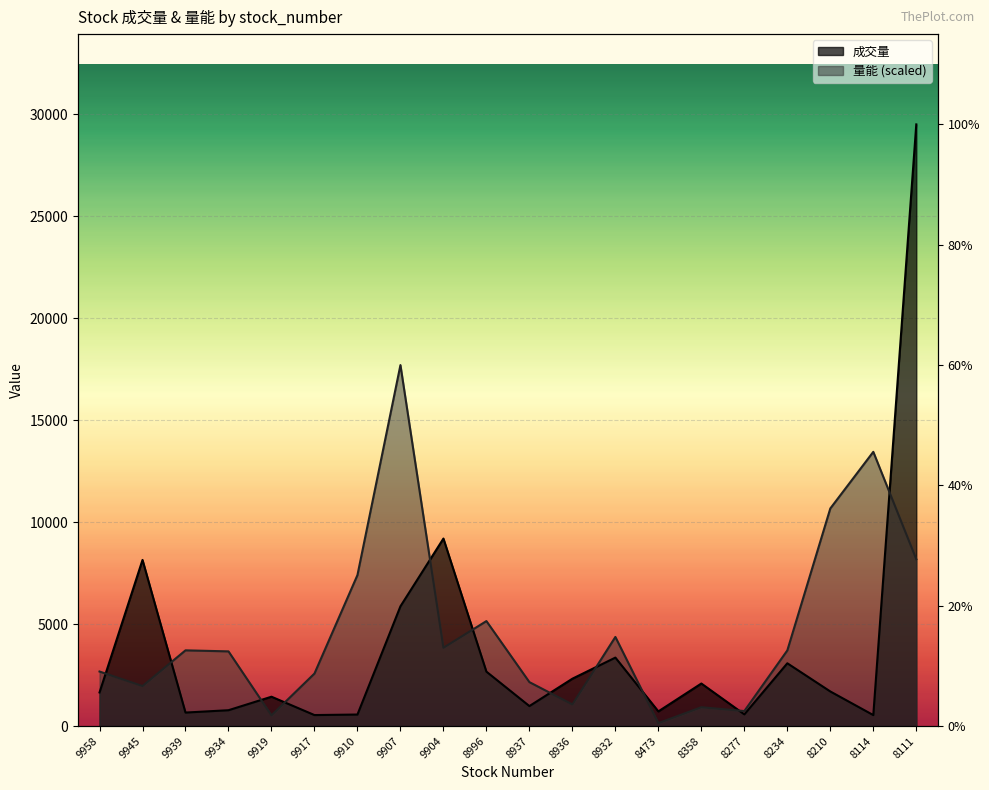

Which series has the largest total across all categories?

量能